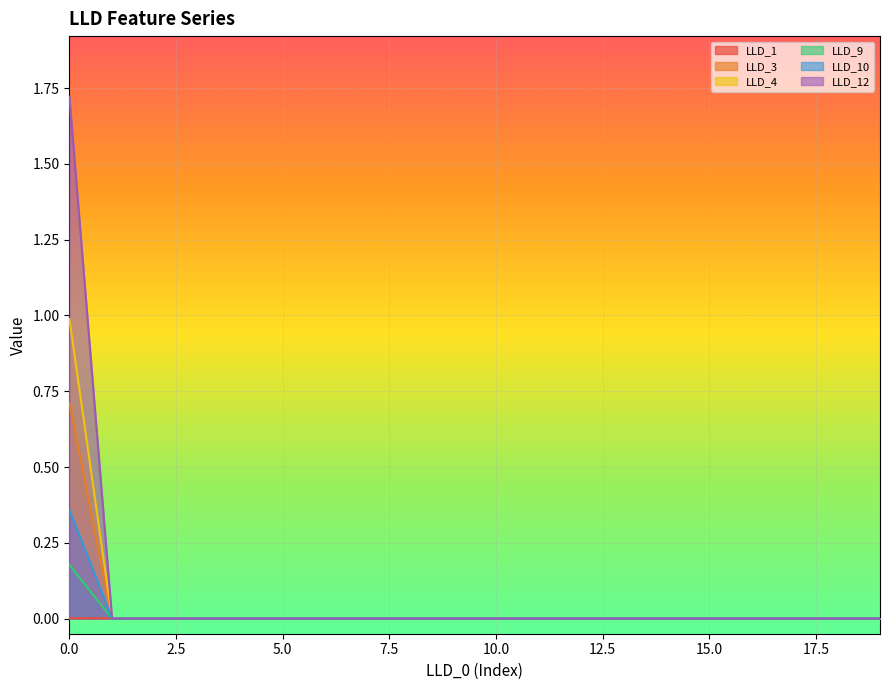

Where is LLD_12 nearest to the value 0?

1